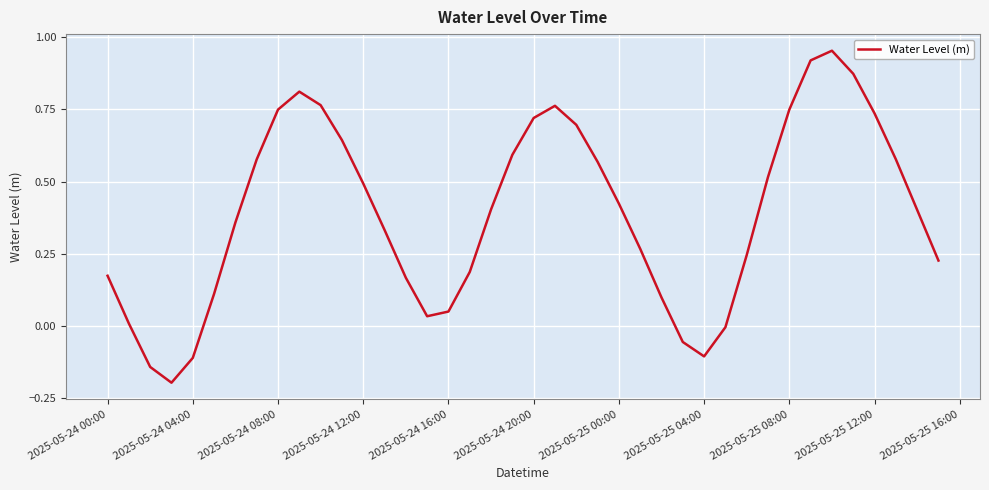

What is the difference between the maximum and minimum values?

1.1